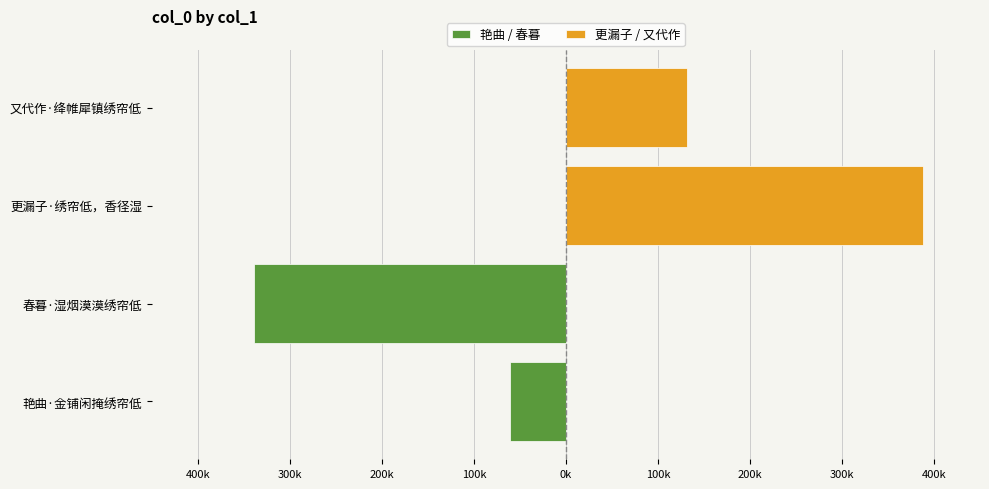

What position from the left is 300k?

2